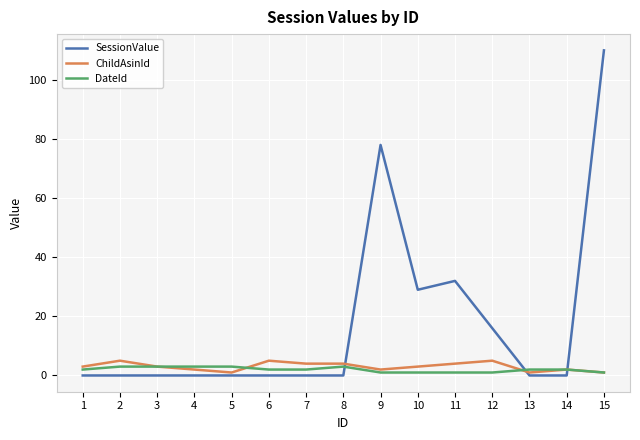

How many lines are shown in the chart?

3